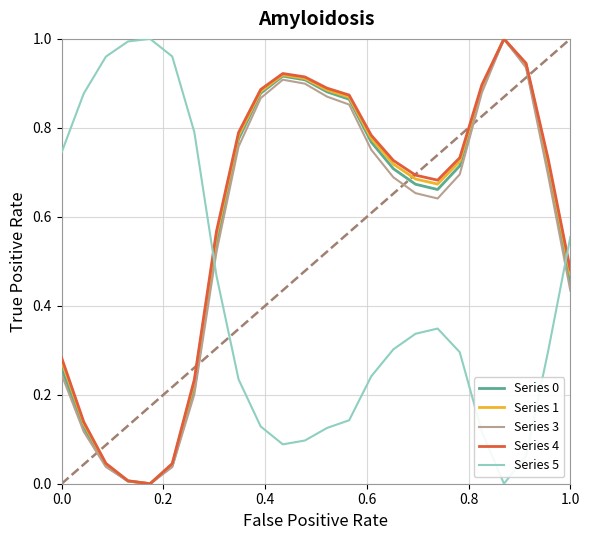

Which series ends up on top after the final intersection of Series 4 and Series 5?

Series 5